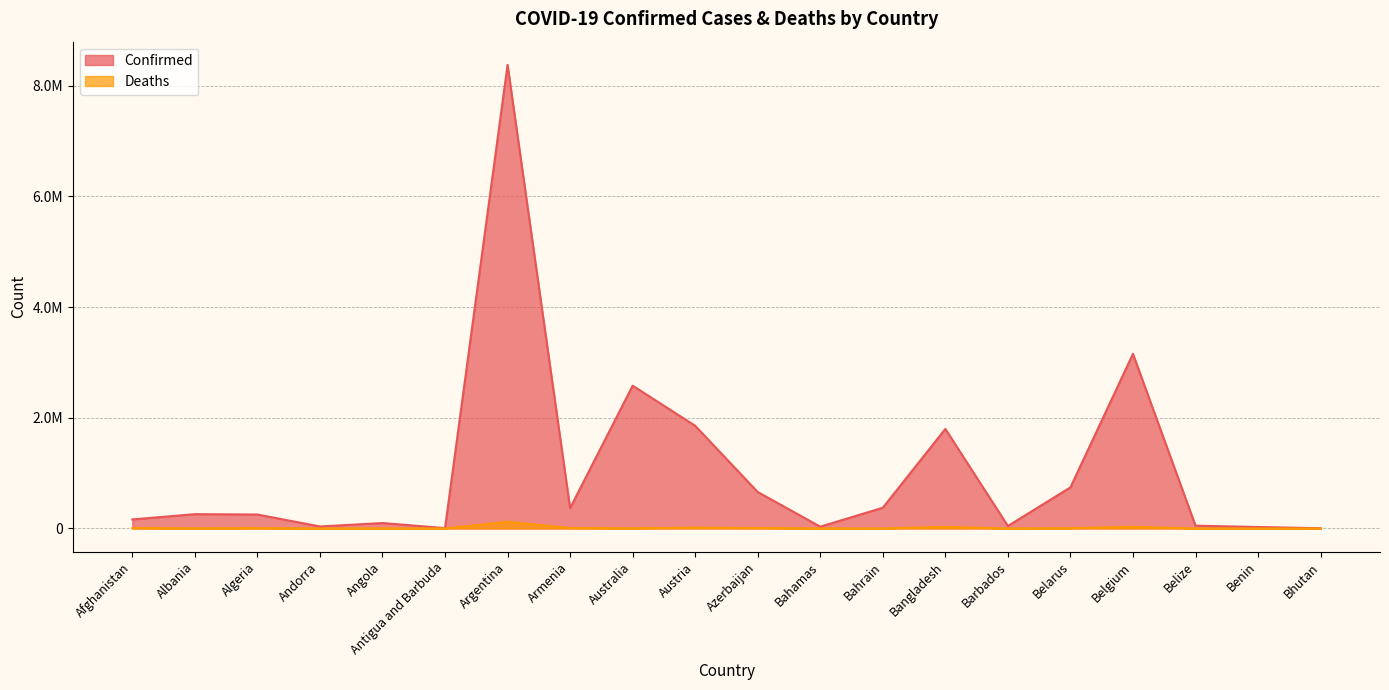

What is the label of the 13th point from the right?

Armenia